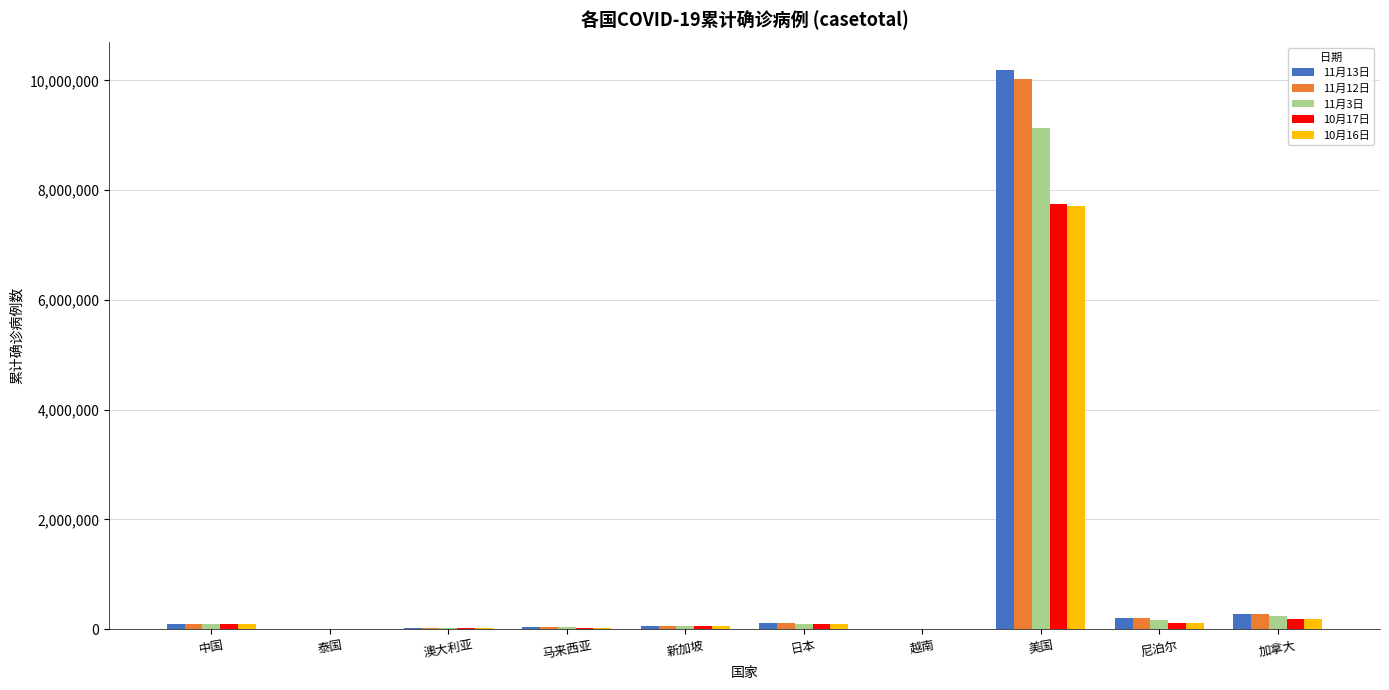

What is the maximum value shown in the chart?

10180856